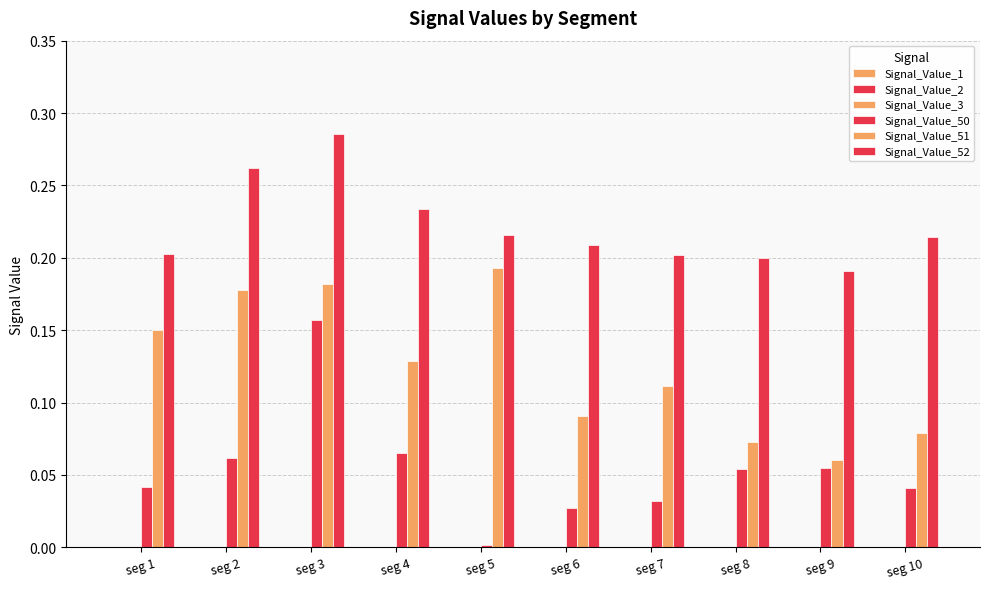

How many categories are shown in the chart?

10